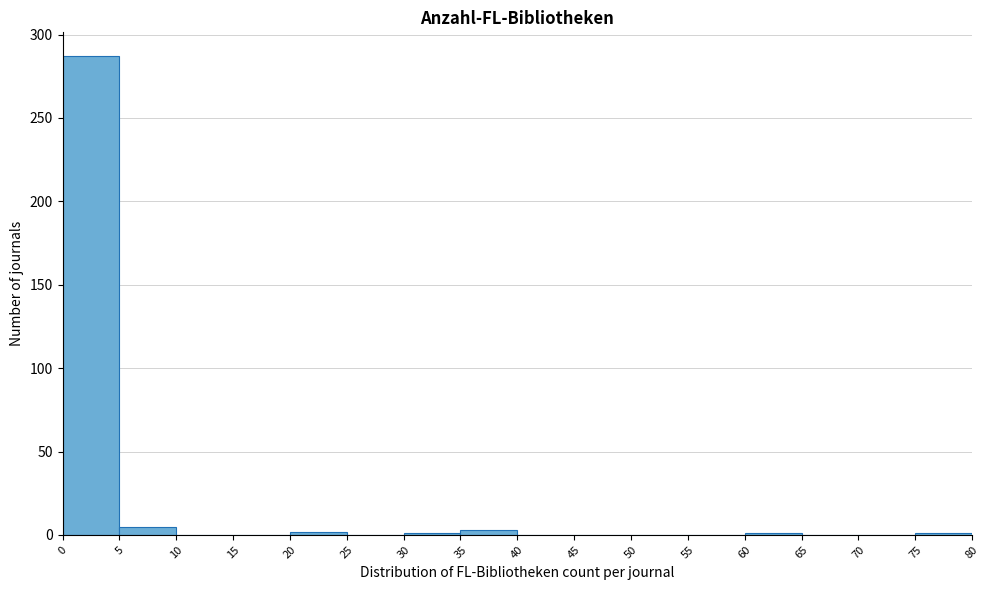

What is the height of the bar covering 0 to 5 on the x-axis? The values are not printed on the chart, so give them approximately, as read against the axis.

285